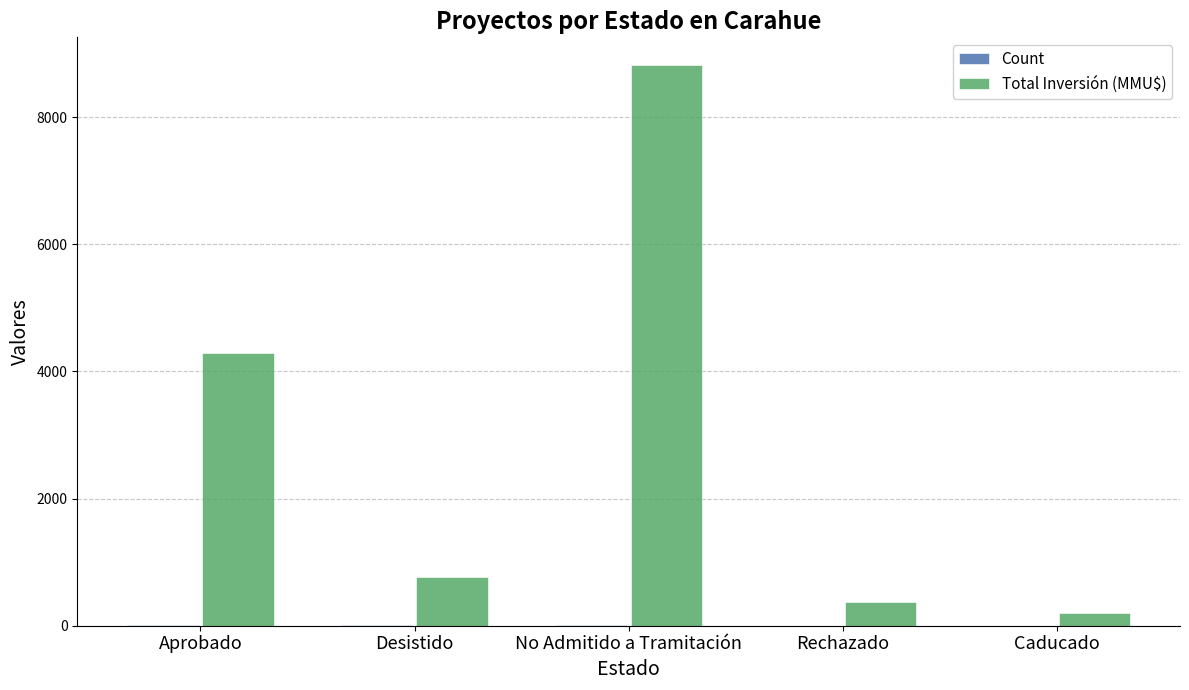

The Total Inversión (MMU$) series shows 12661 at No Admitido a Tramitación. True or false?

False